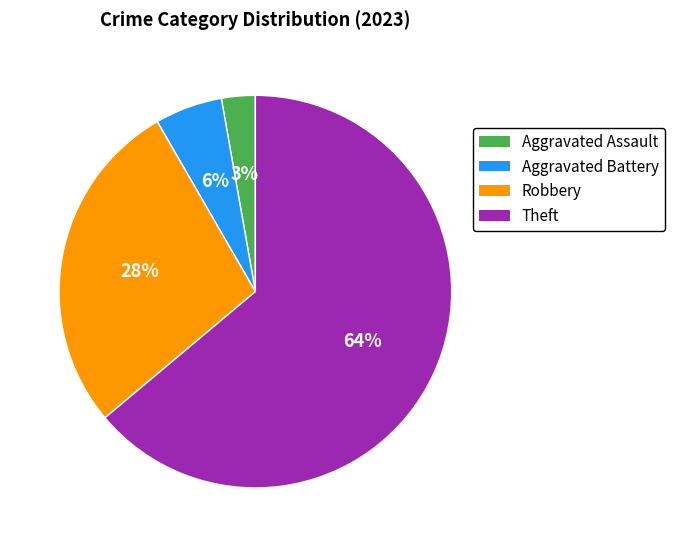

Is there a majority slice in this chart?

Yes